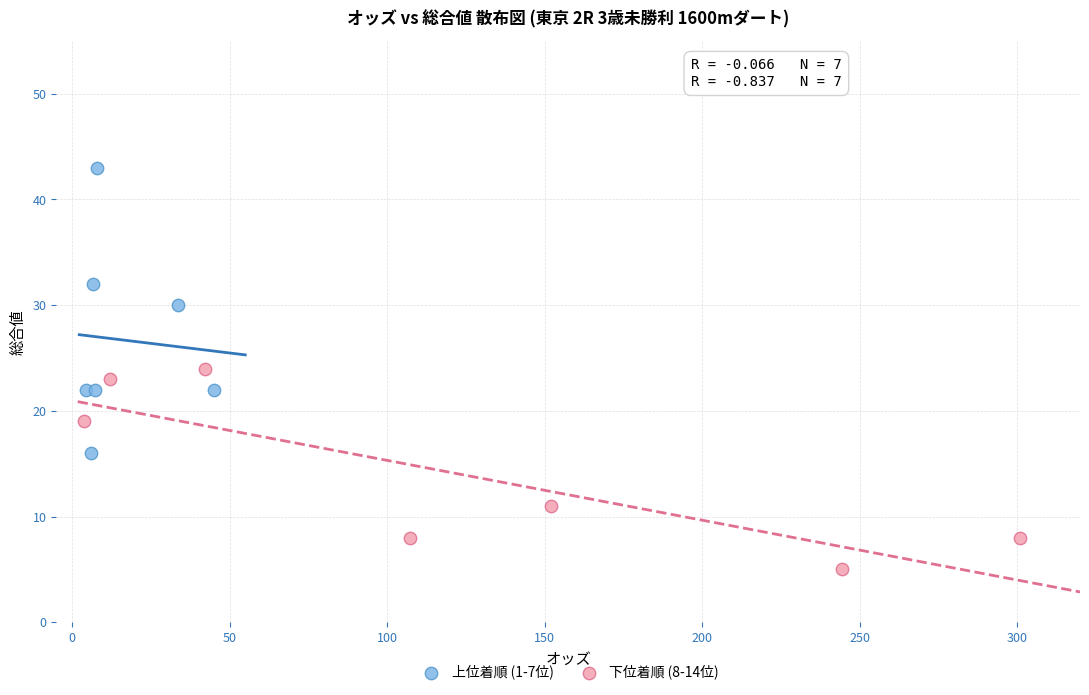

Which series reaches the minimum Y coordinate?

下位着順 (8-14位)